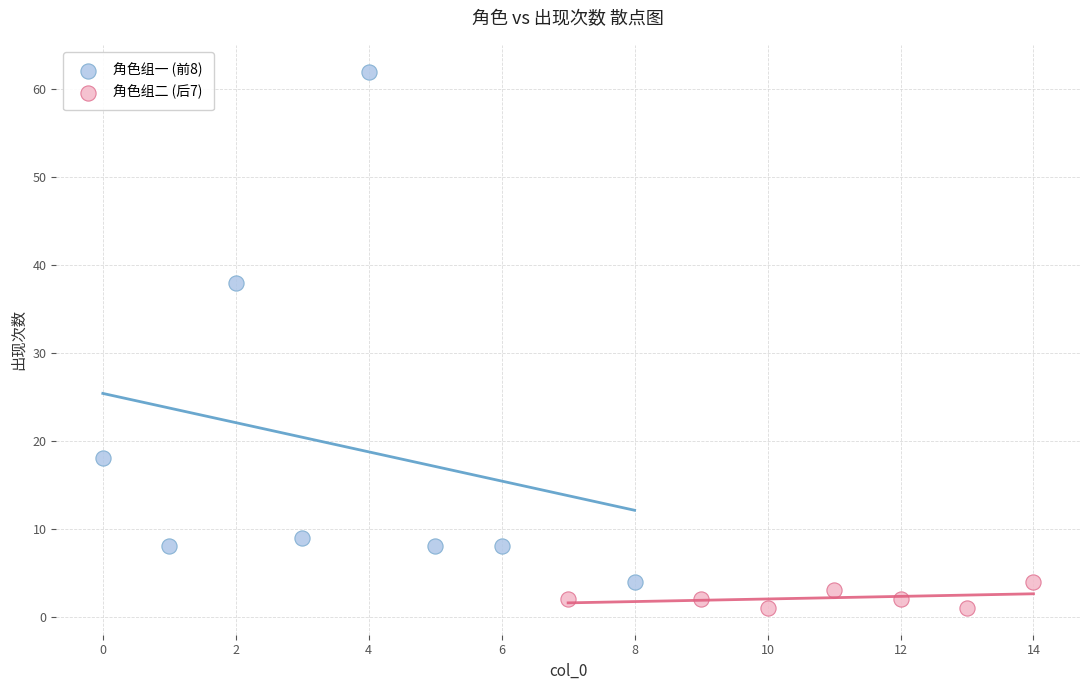

Which series has the largest Y range (max minus min)?

角色组一 (前8)